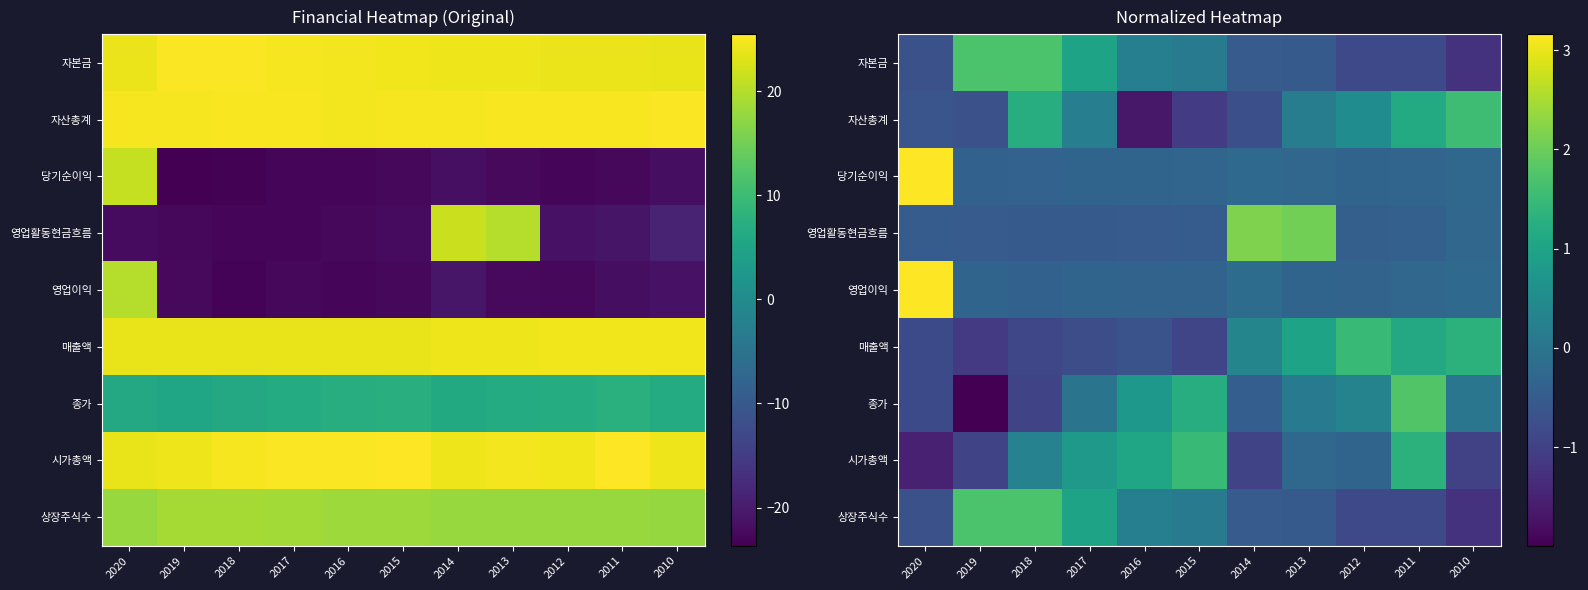

What is the minimum value for 시가총액?

-1.5